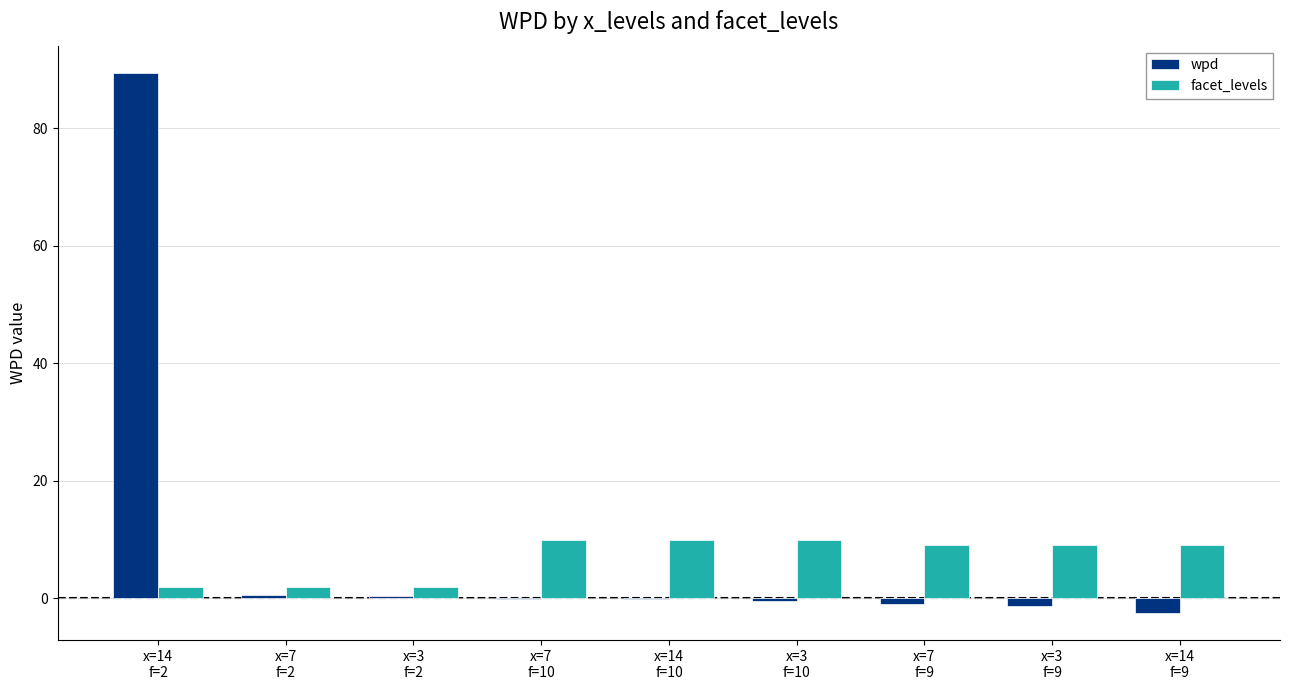

What is the sum of all facet_levels values?

63.0